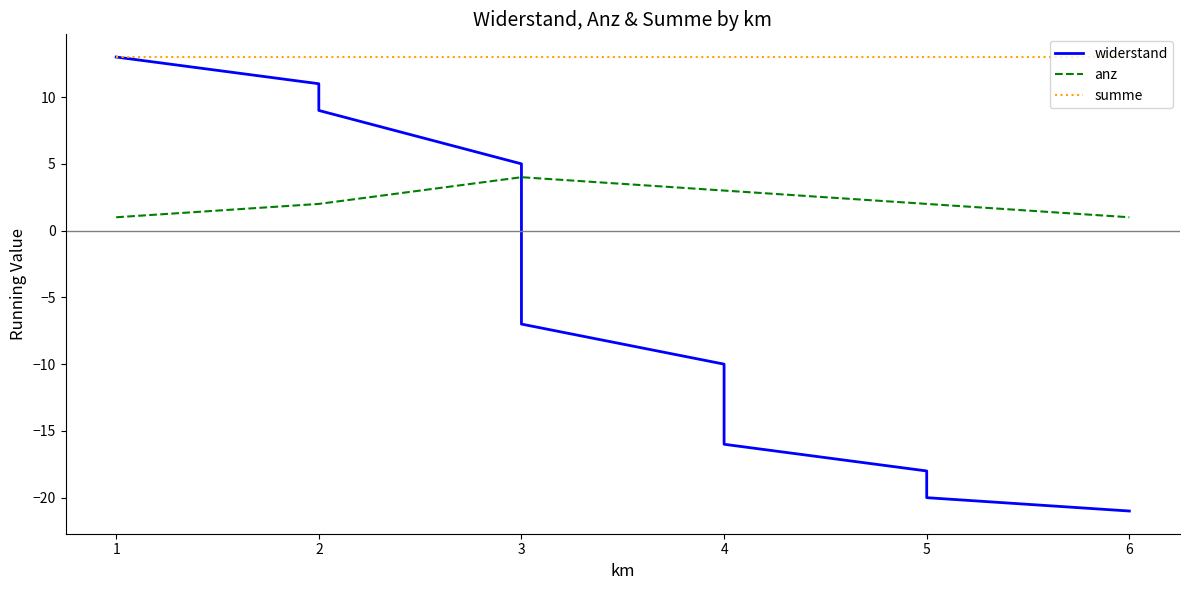

What are all the series names shown in the legend?

widerstand, anz, summe